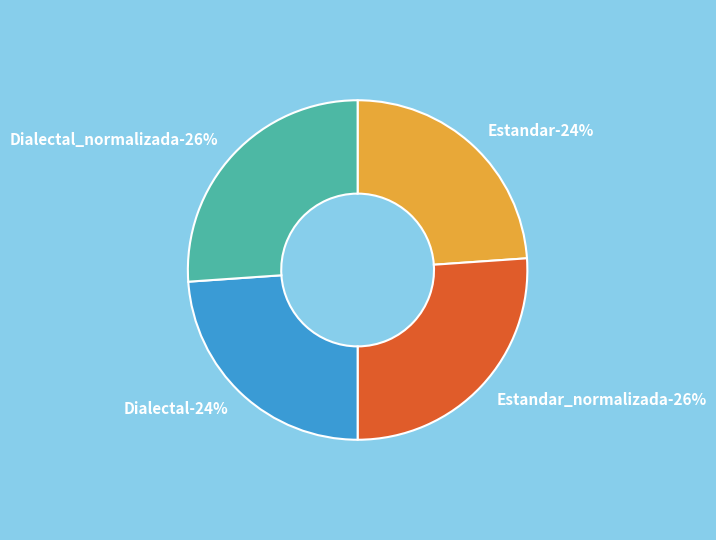

The Dialectal_normalizada slice represents 26% of the pie. True or false?

True